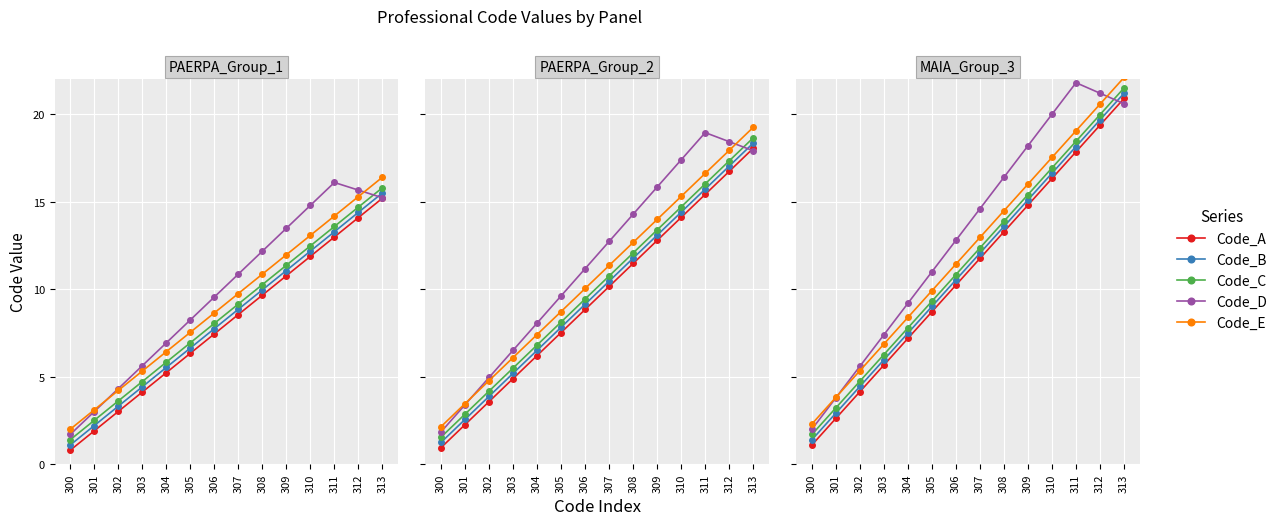

What is the highest value of the Code_C series?

21.5